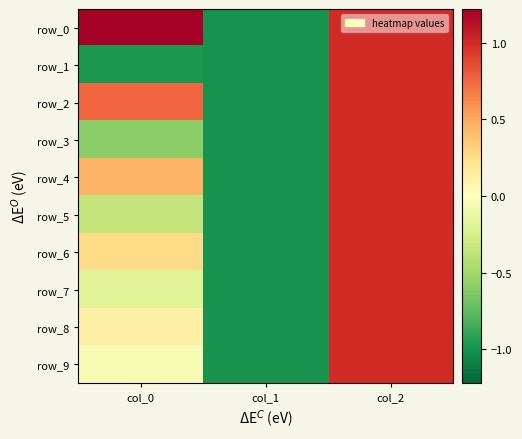

List the series in order of their peak value, lowest first.

row_1, row_2, row_3, row_4, row_5, row_6, row_7, row_8, row_9, row_0